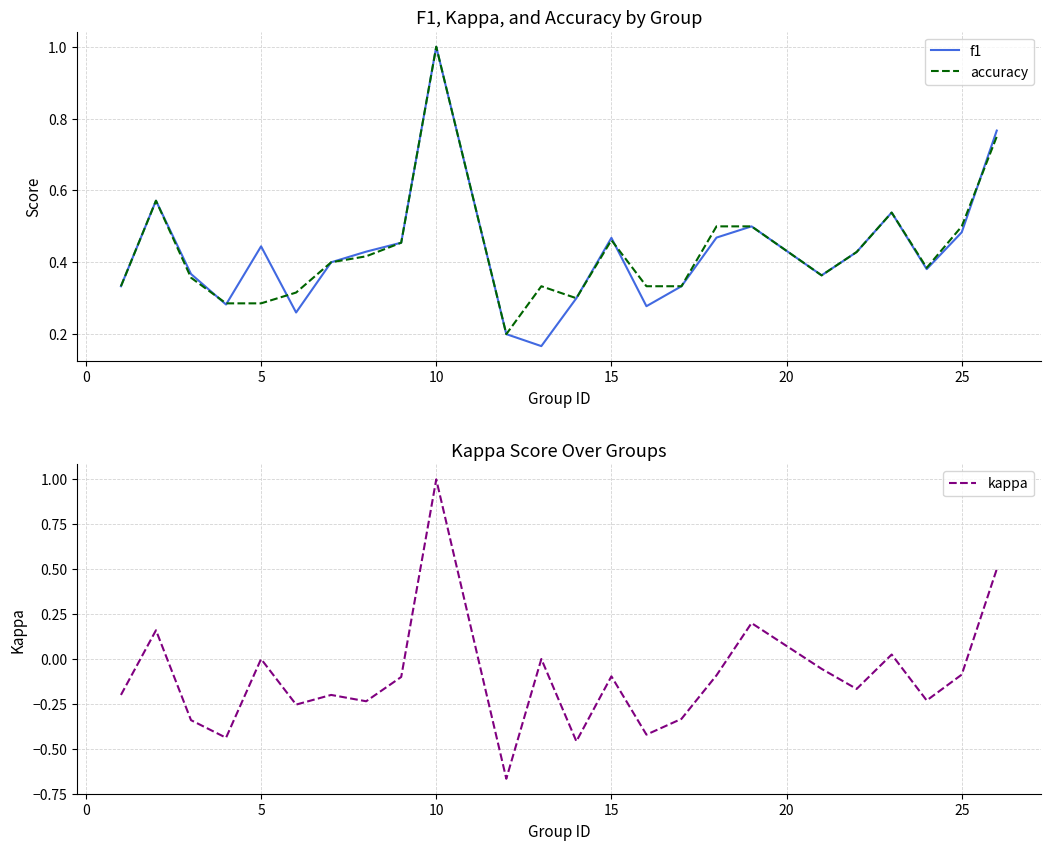

In f1, how many points are higher than both neighbors (excluding endpoints)?

6